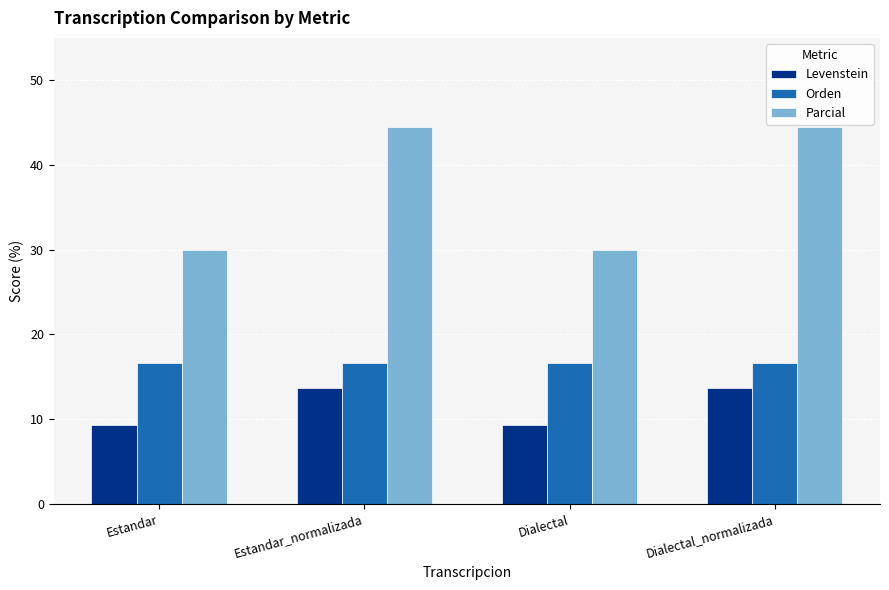

At how many categories does at least one series exceed 29?

4